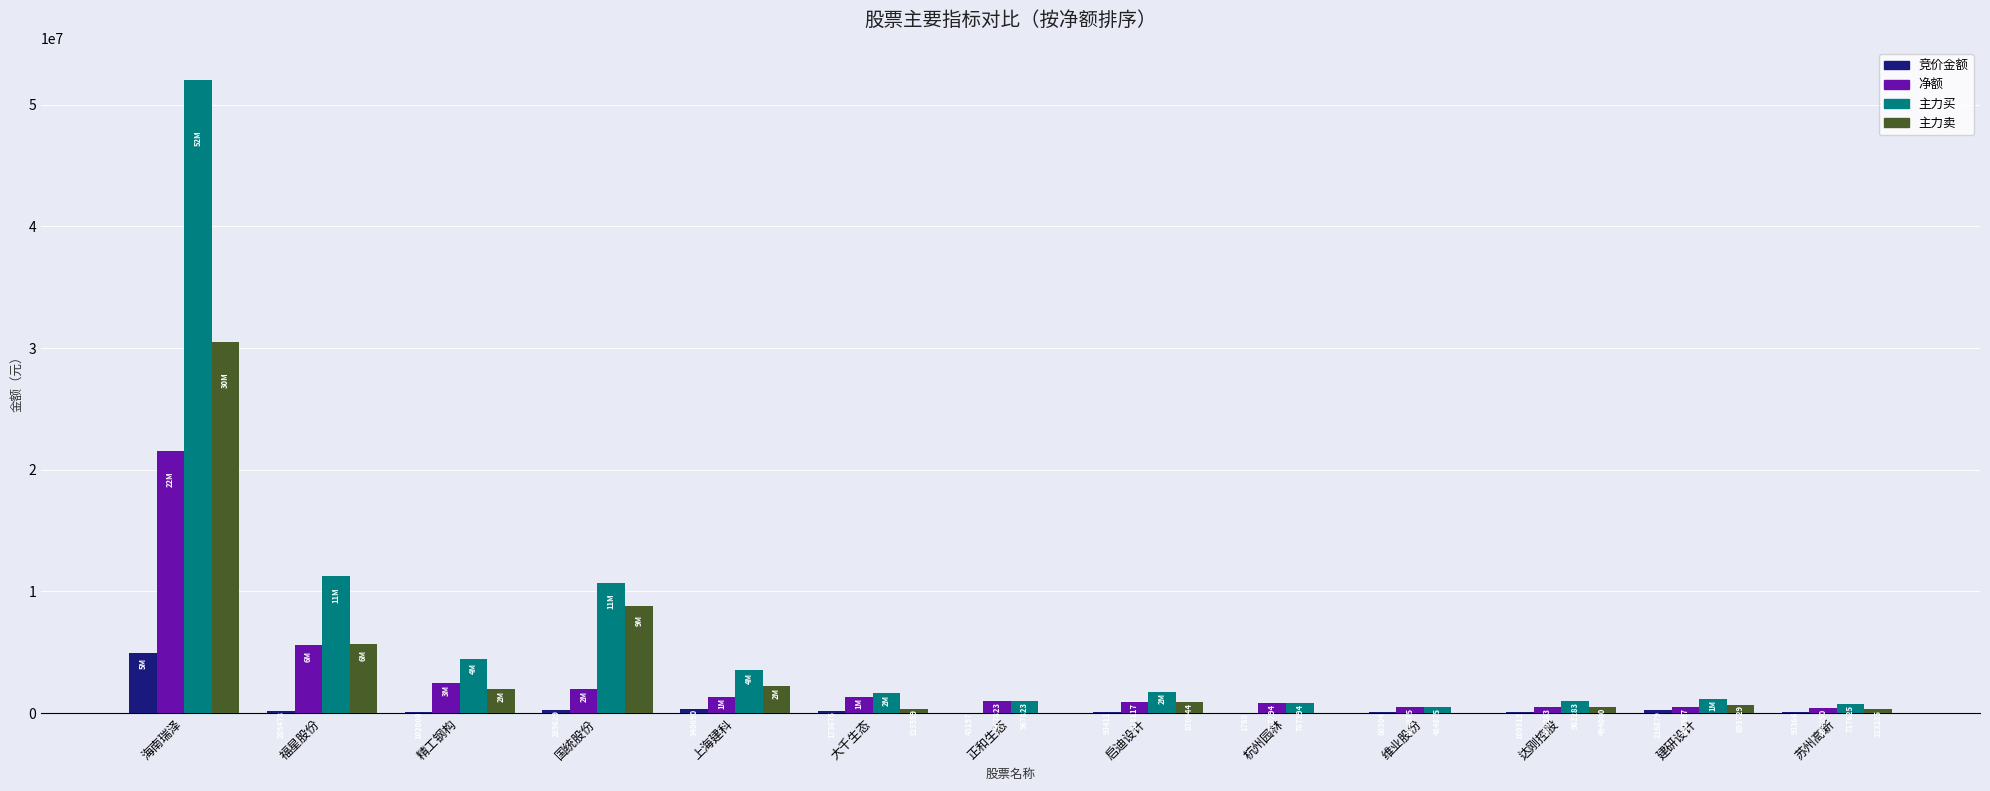

Which series changed the most between 正和生态 and 启迪设计?

主力卖